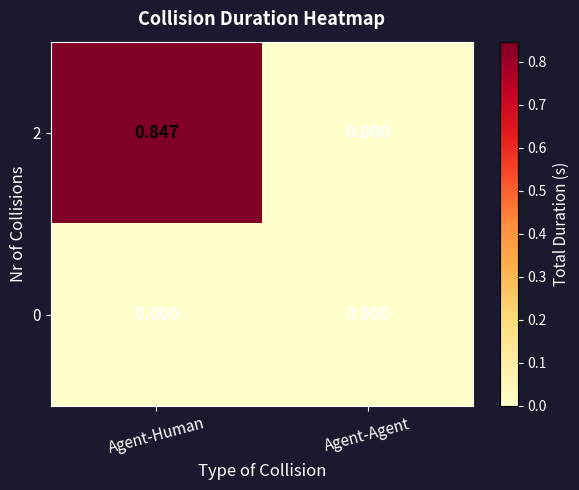

Which category has the highest value in the 2 series?

Agent-Human